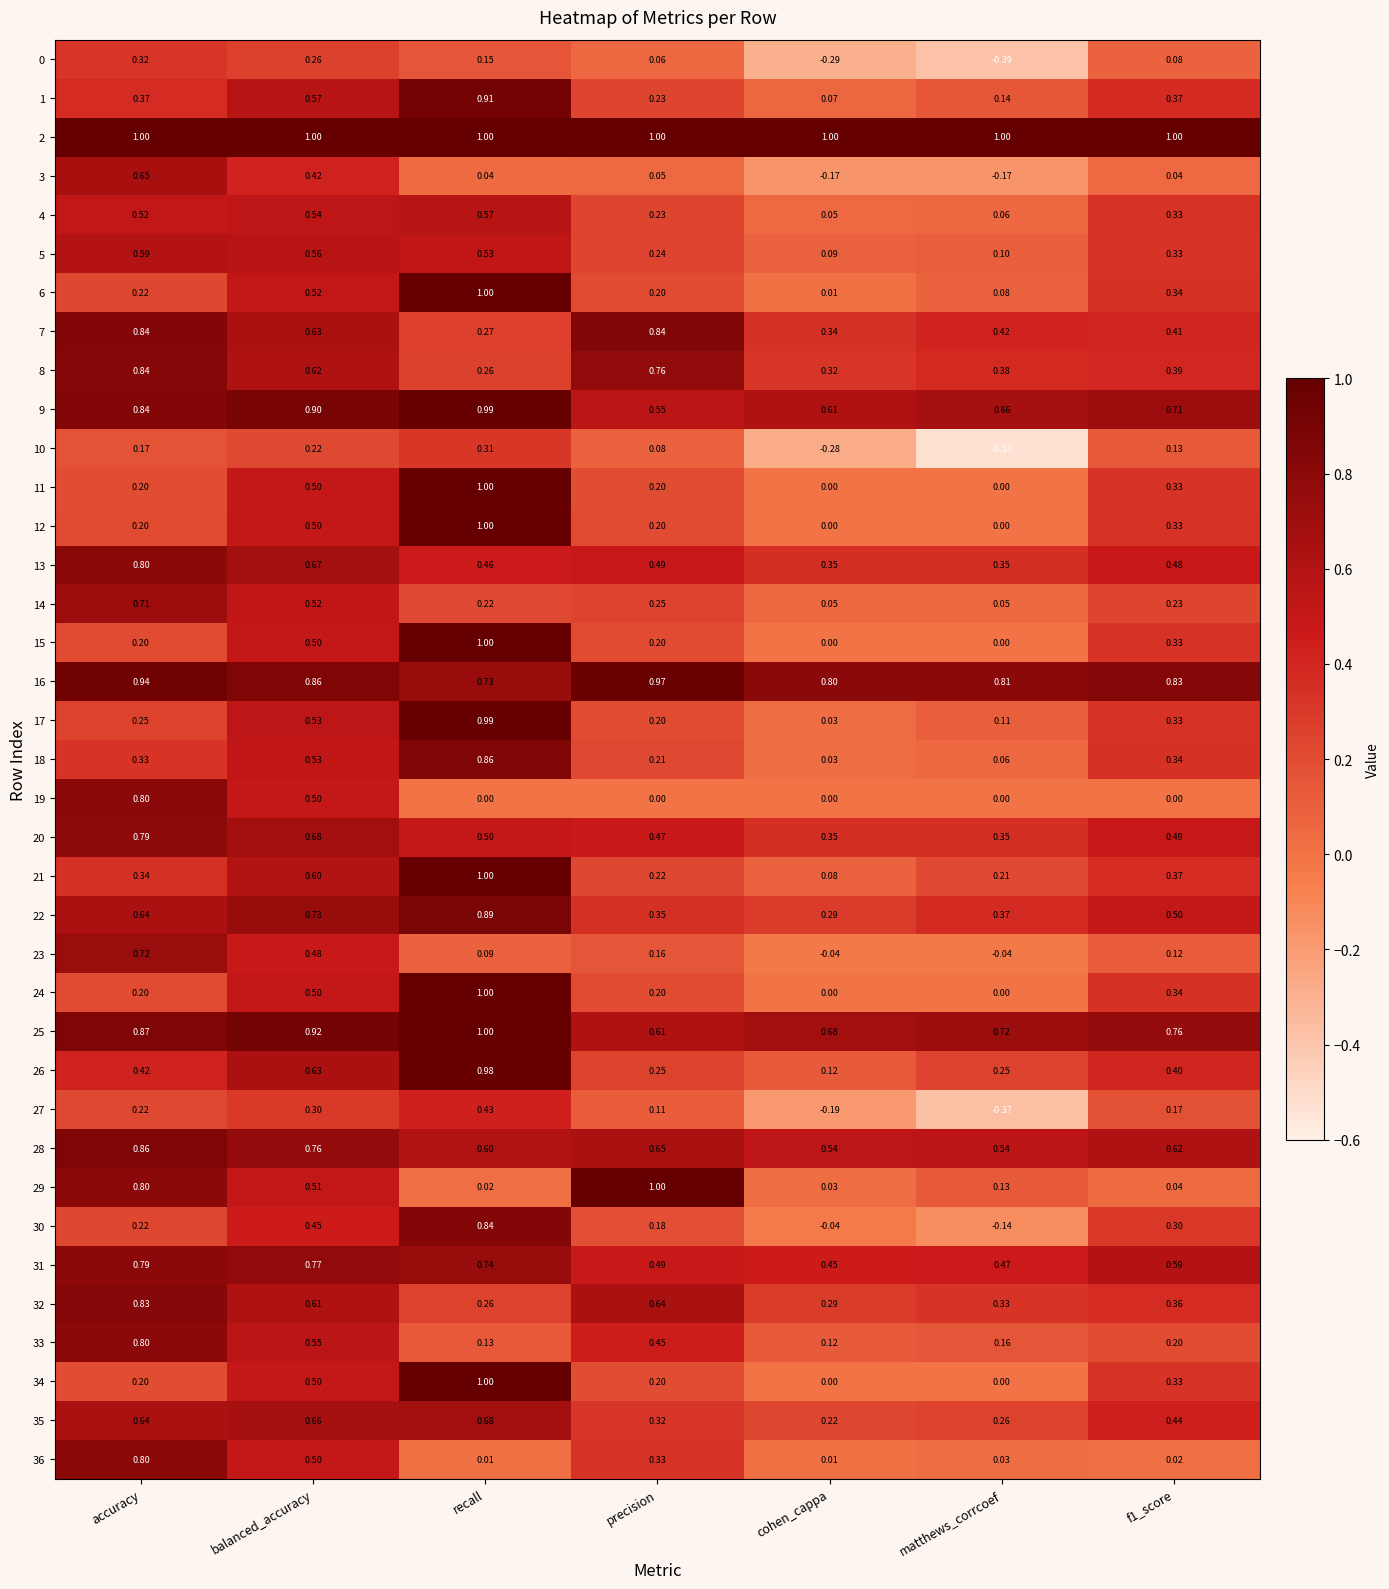

At how many categories does at least one series exceed 0?

7